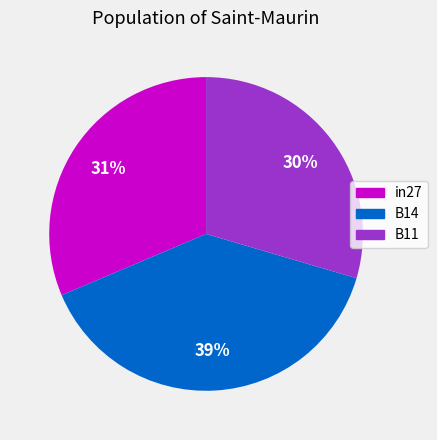

Between B11 and in27, which is larger?

in27